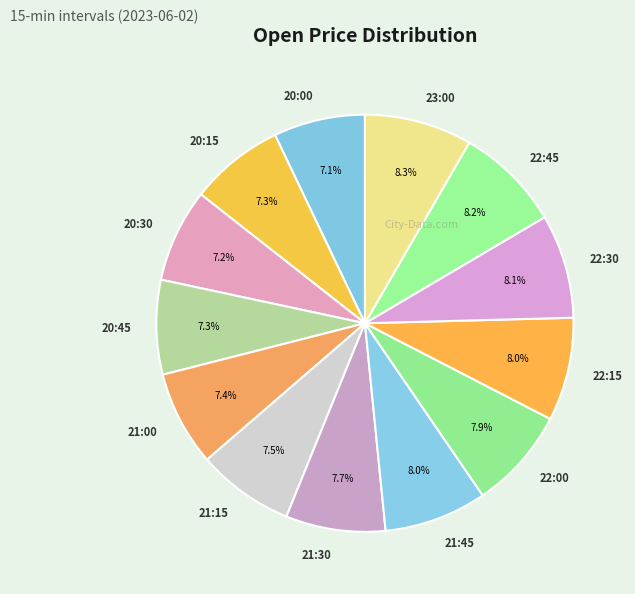

To the nearest percent, what is the combined percentage of 20:45 and 22:00?

15%